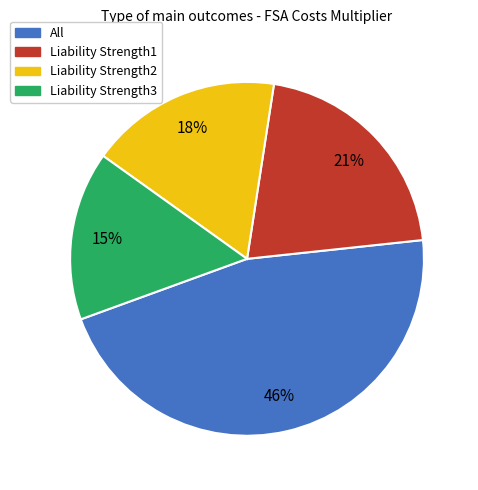

Count the number of slices in the pie.

4